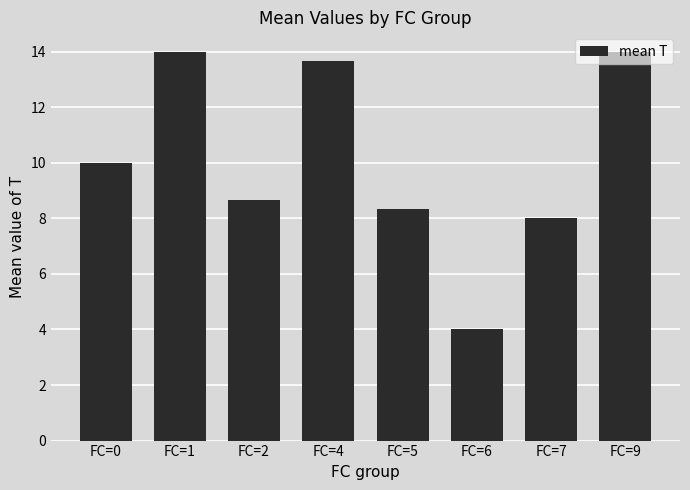

At which label is the value closest to 9?

FC=2